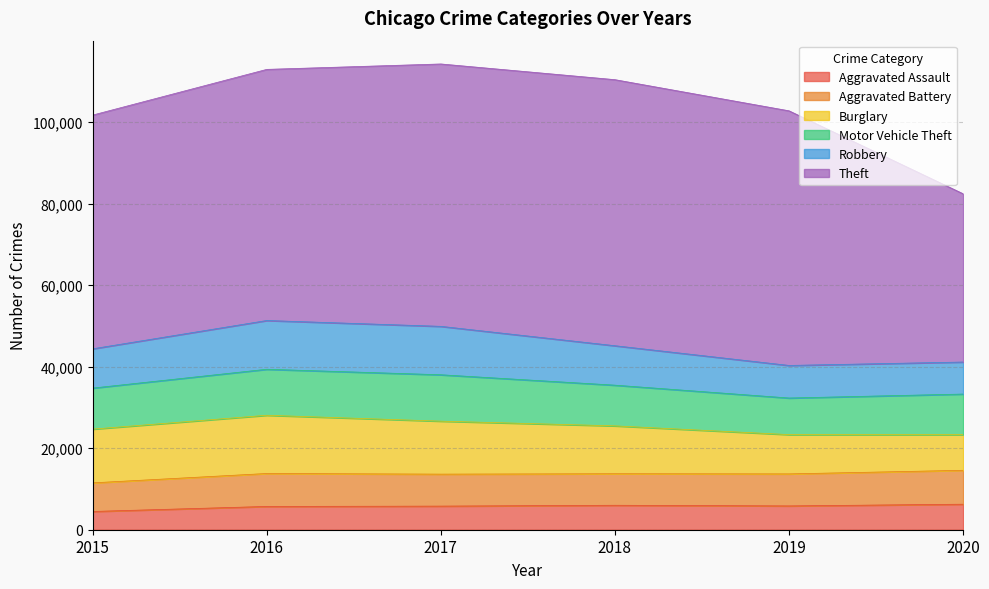

True or false: Robbery and Theft intersect in this chart.

False